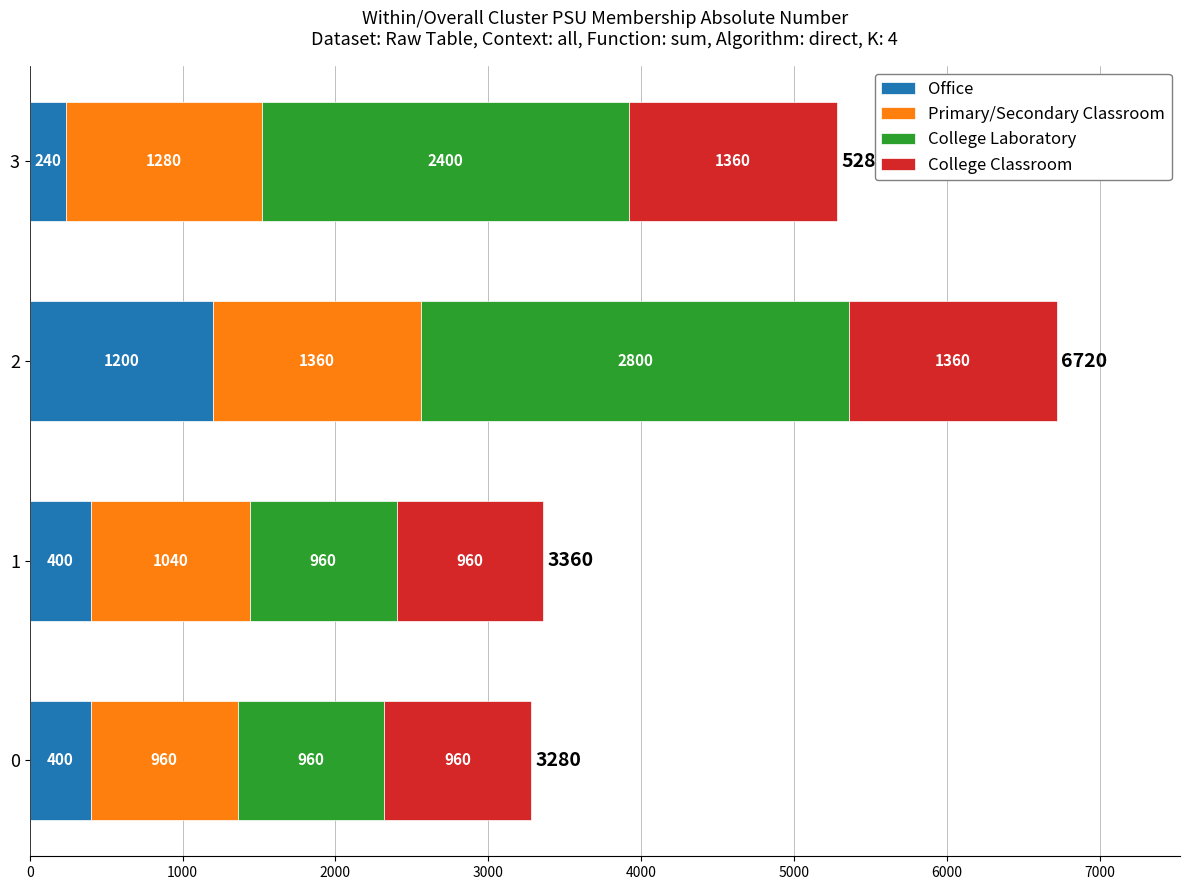

True or false: Office has a value of 1200 at 2.

True